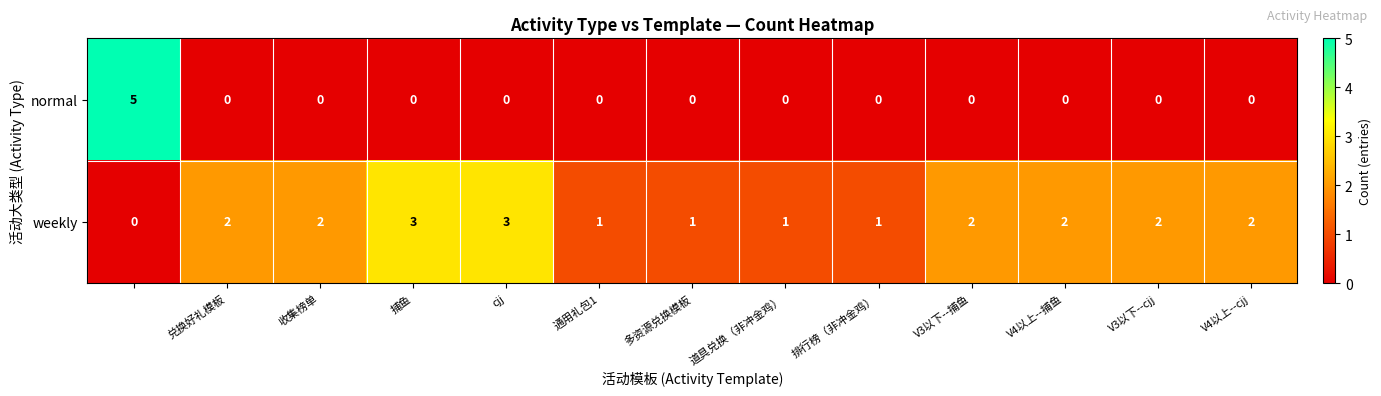

What is the difference between the maximum and minimum values in the weekly series?

3